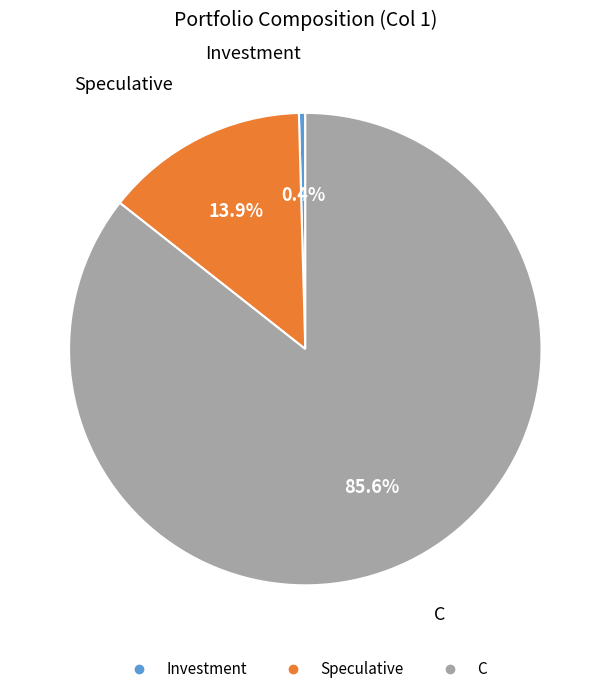

To the nearest percent, what percentage of the pie is Speculative?

14%